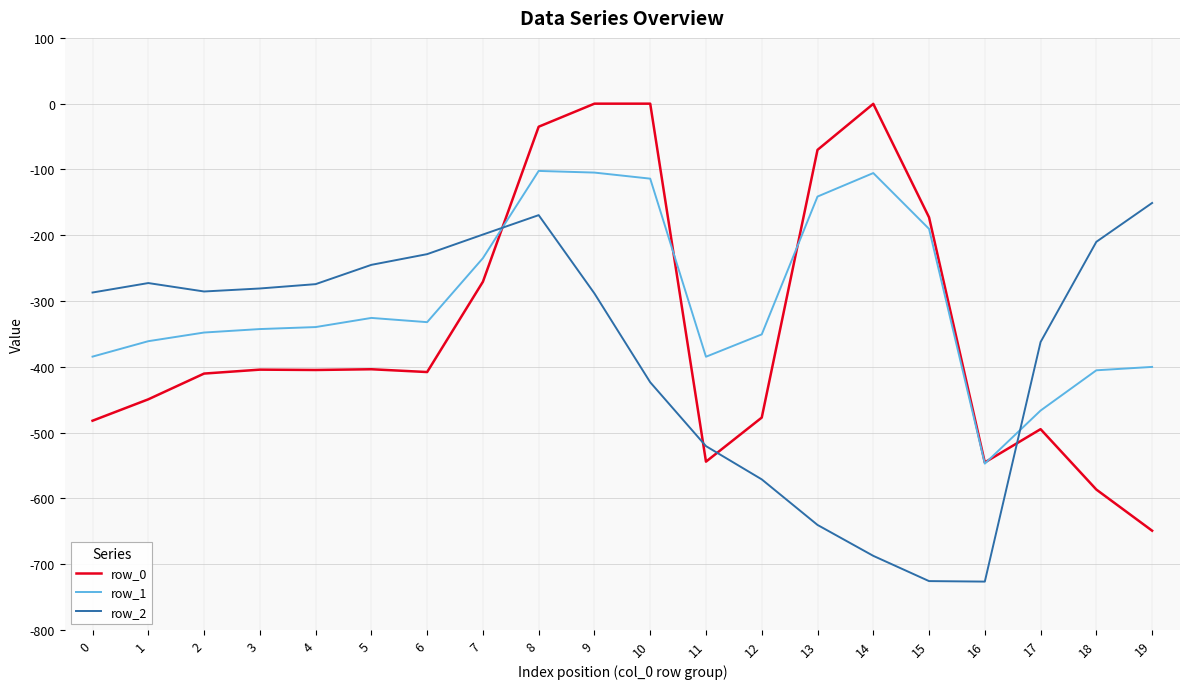

The row_1 series shows -191.4 at 3. True or false?

False